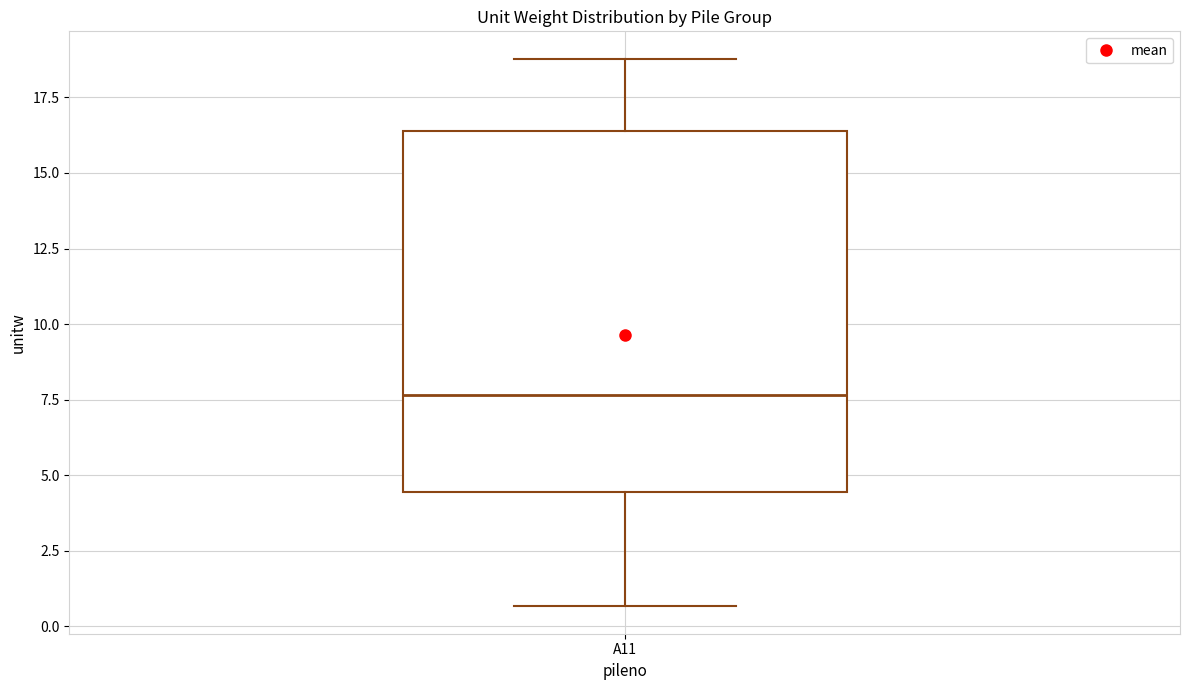

Read this box plot against the y-axis: the position of the median line, the range covered by the box, and the ends of both whiskers. The values are not printed on the chart, so give them approximately, as read against the axis.

median 7.5, box 4.5 to 16.5, whiskers 0.5 to 19.0